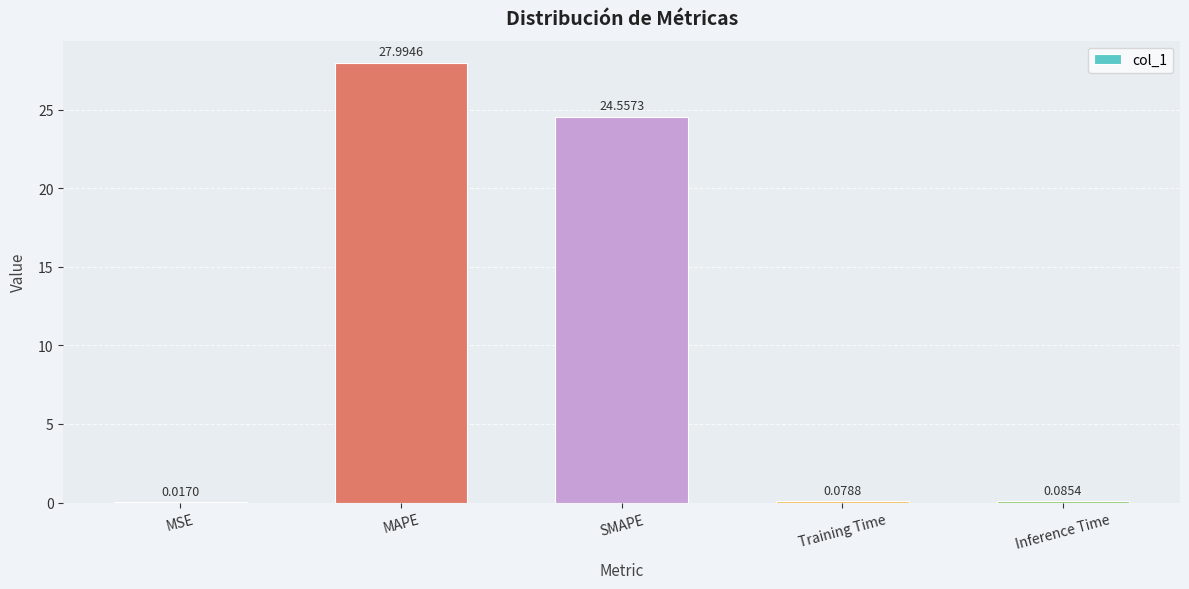

At which label is the value closest to 14?

SMAPE